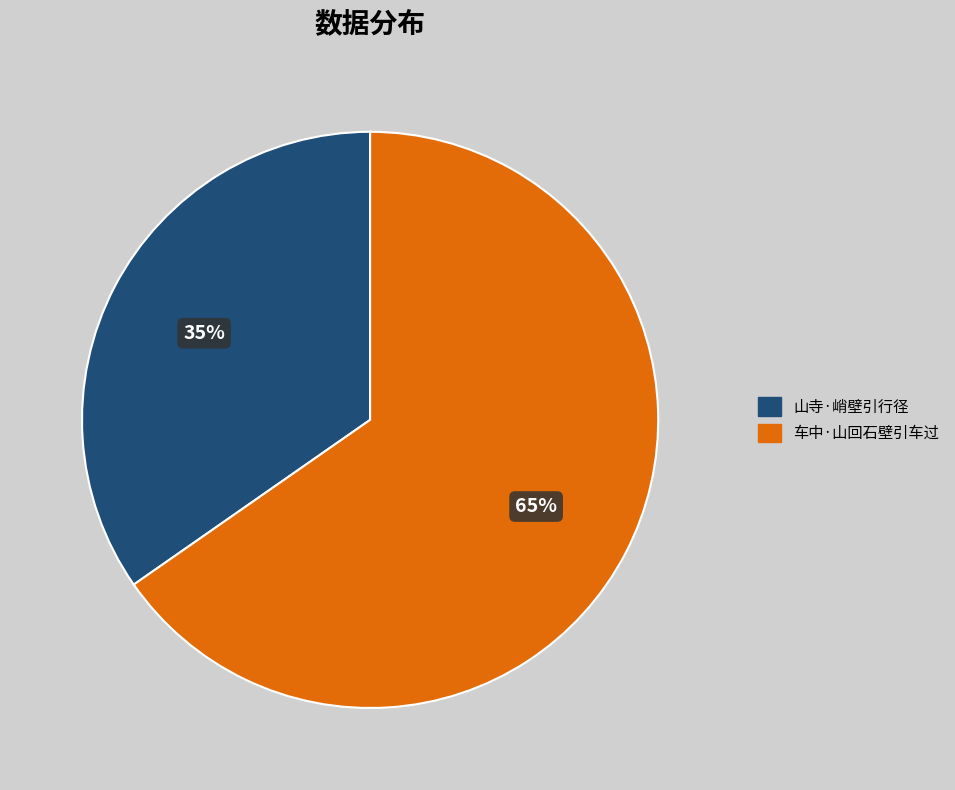

What is the largest slice in the pie chart?

车中·山回石壁引车过